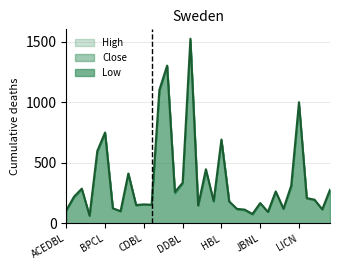

What is the total value across all series at ACEDBL?

326